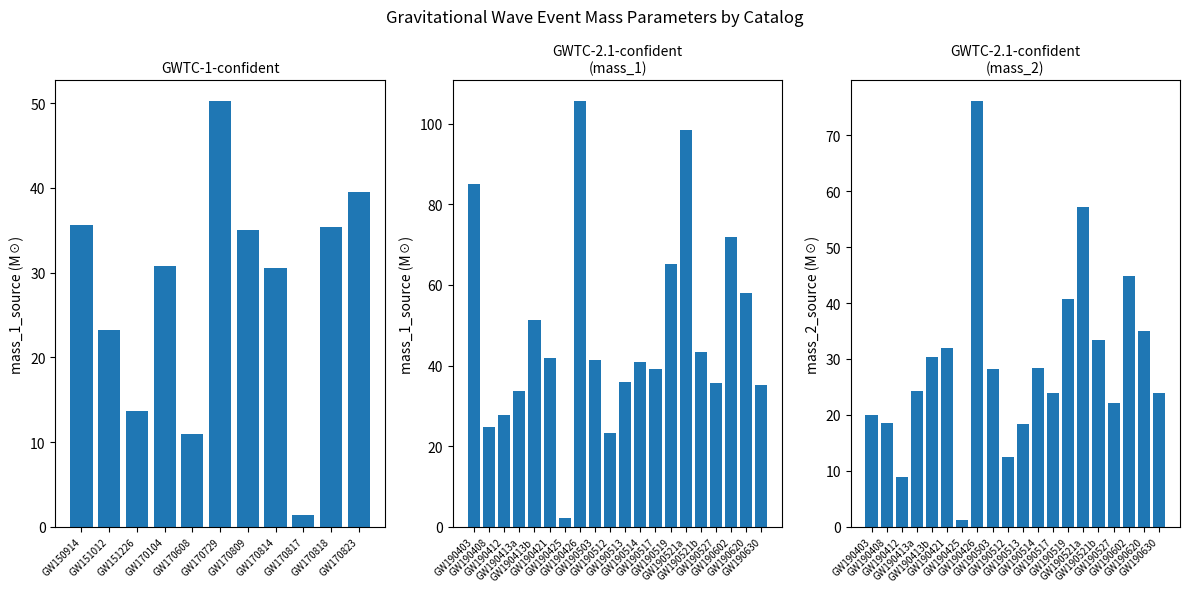

Rank the series at GW190630 from highest to lowest value.

mass_1_source, mass_2_source